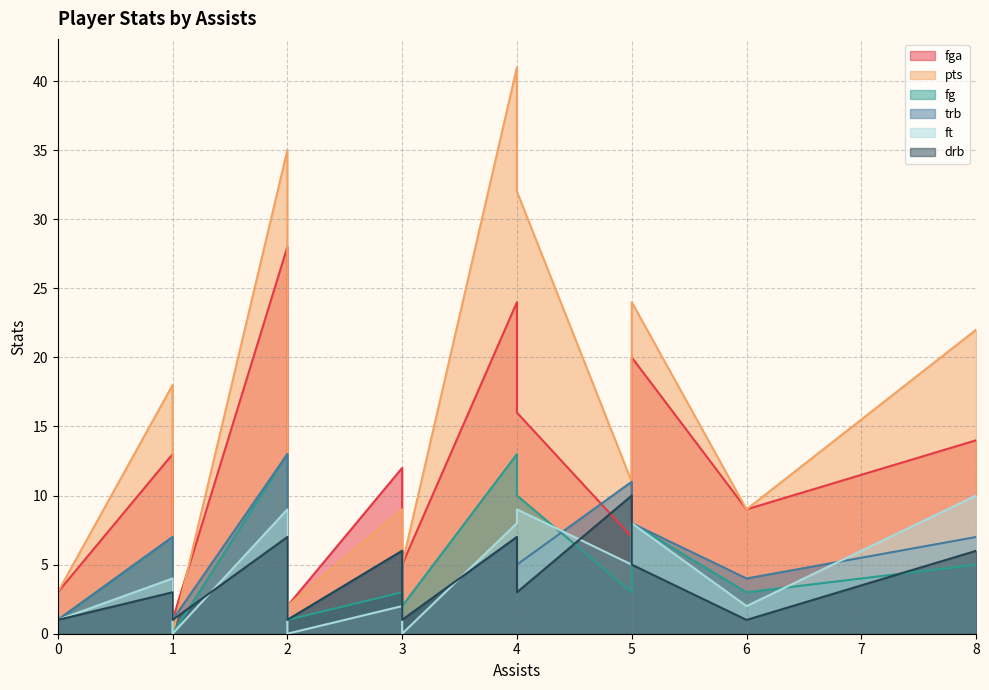

Reading left to right, transcribe all the data shown in this chart.

fga: 5=7	5=20	4=24	3=12	1=13	6=9	0=1	0=3	0=1	2=28	8=14	0=4	4=16	0=5	0=7	2=2	3=5	0=3	1=1
pts: 5=11	5=24	4=41	3=9	1=18	6=9	0=2	0=3	0=2	2=35	8=22	0=7	4=32	0=3	0=14	2=2	3=5	0=3	1=0
fg: 5=3	5=8	4=13	3=3	1=7	6=3	0=1	0=1	0=0	2=13	8=5	0=3	4=10	0=1	0=4	2=1	3=2	0=1	1=0
trb: 5=11	5=8	4=7	3=6	1=7	6=4	0=3	0=0	0=4	2=13	8=7	0=6	4=5	0=8	0=5	2=1	3=1	0=1	1=1
ft: 5=5	5=8	4=8	3=2	1=4	6=2	0=0	0=0	0=2	2=9	8=10	0=1	4=9	0=0	0=6	2=0	3=0	0=1	1=0
drb: 5=10	5=5	4=7	3=6	1=3	6=1	0=1	0=0	0=4	2=7	8=6	0=5	4=3	0=6	0=5	2=1	3=1	0=1	1=1